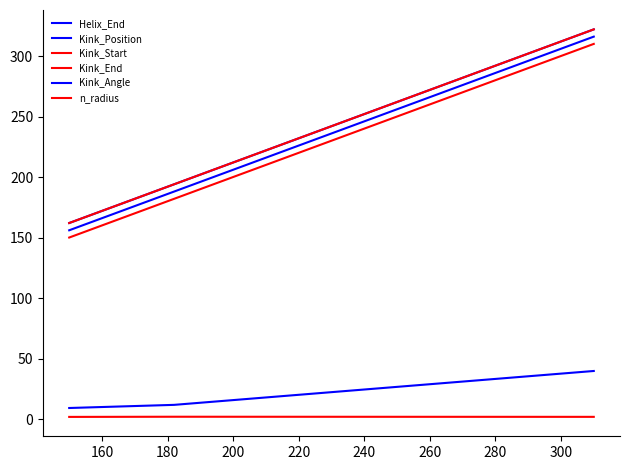

Is this an area chart (filled region under the line)?

No